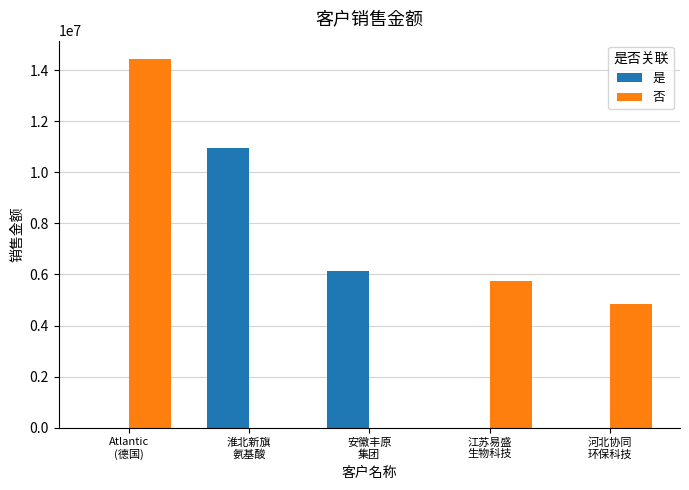

What is the greatest value displayed?

14432119.3